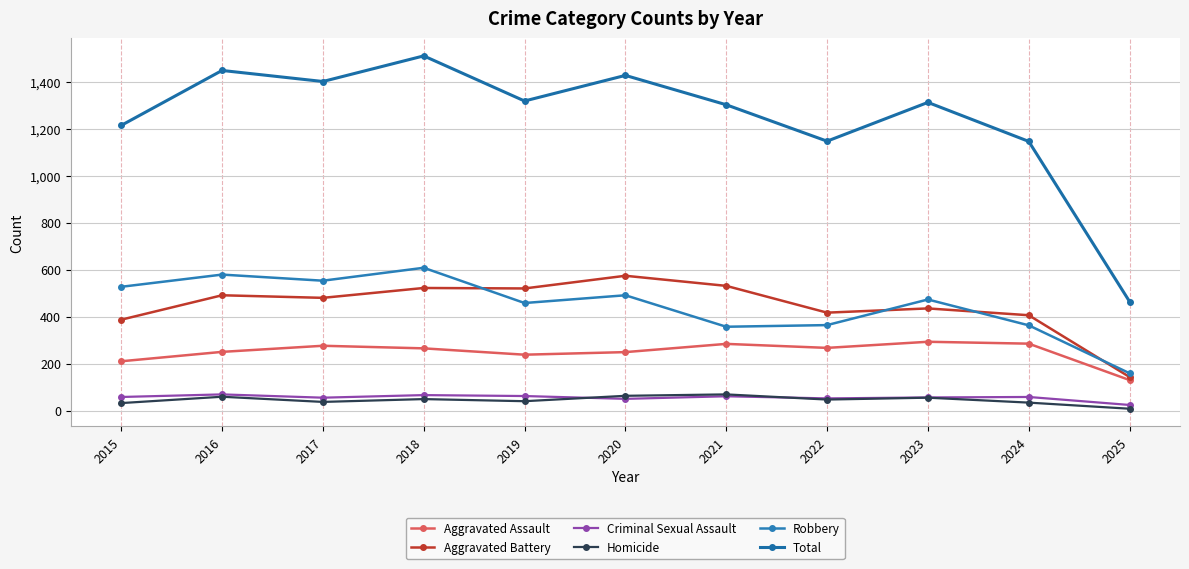

True or false: Aggravated Battery and Aggravated Assault intersect in this chart.

False